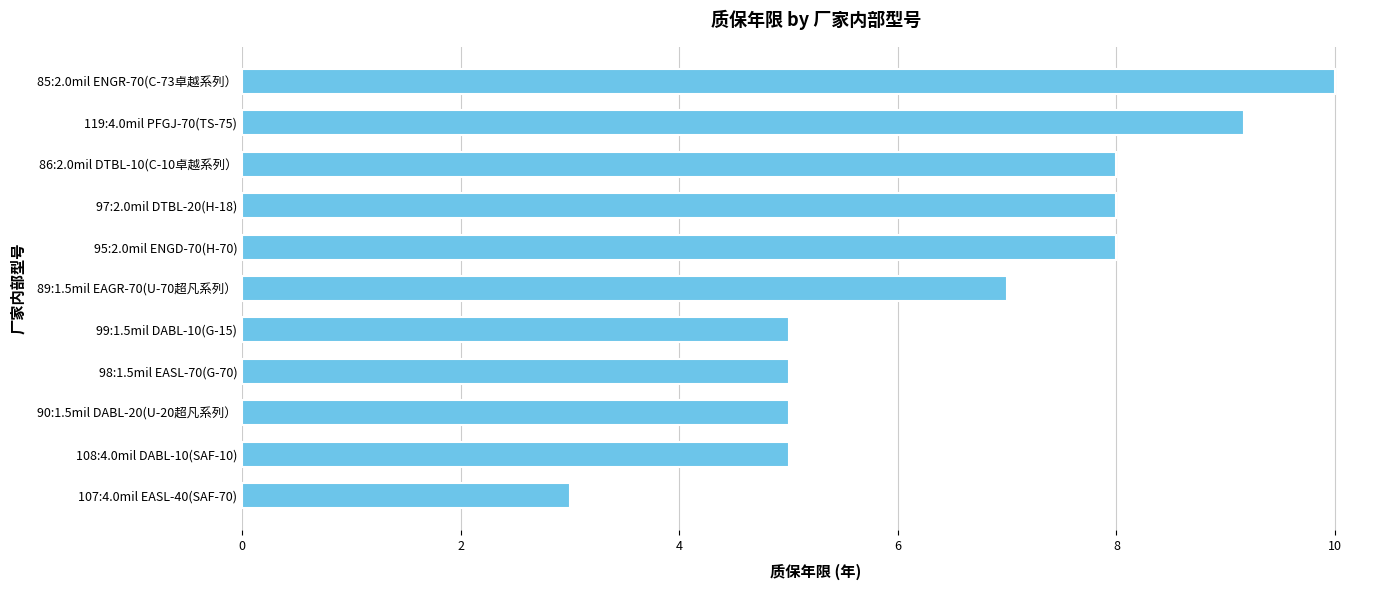

Is it true that the value at 99:1.5mil DABL-10(G-15) is 1.5?

False